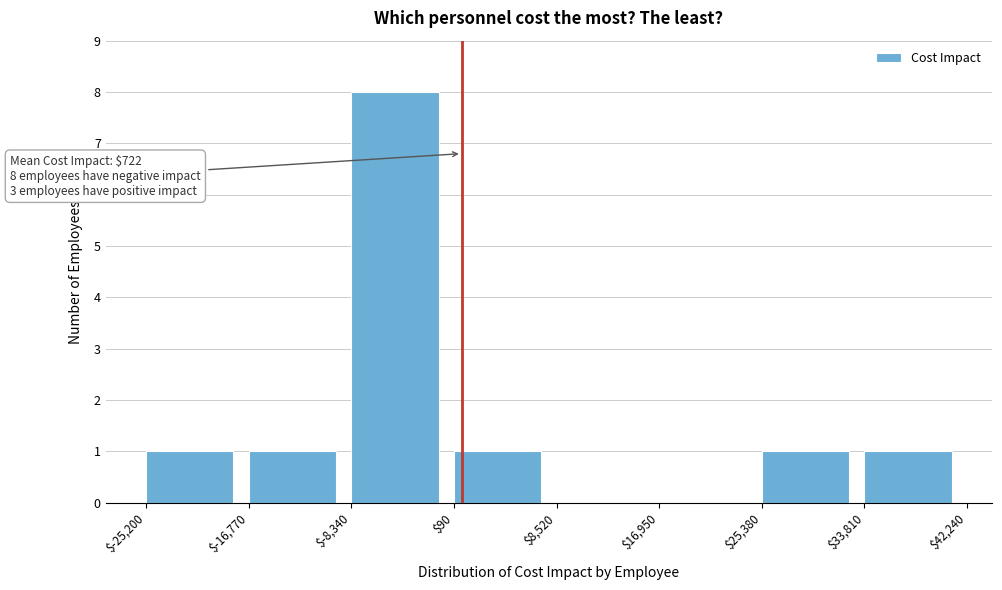

Which range on the x-axis has the tallest bar?

$-8,340 to $90